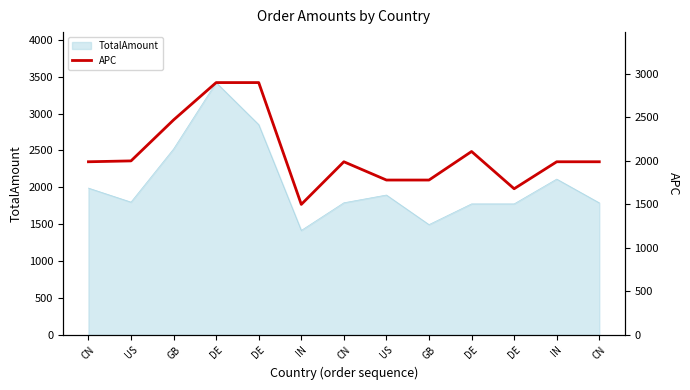

The value at US is 3109. True or false?

False